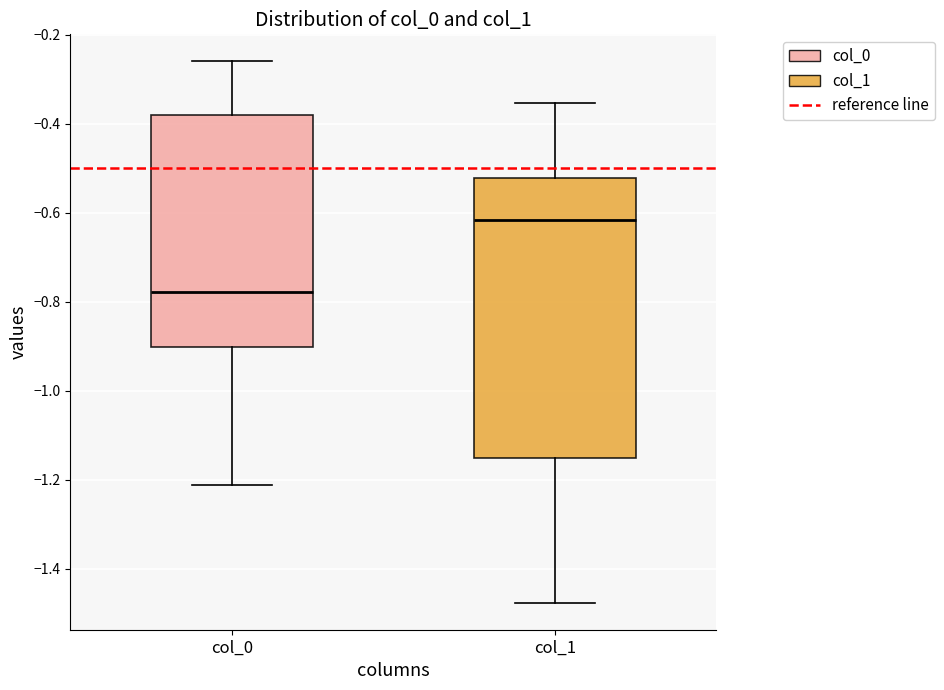

Comparing the boxes themselves (not the whiskers), which one is the tallest?

col_1